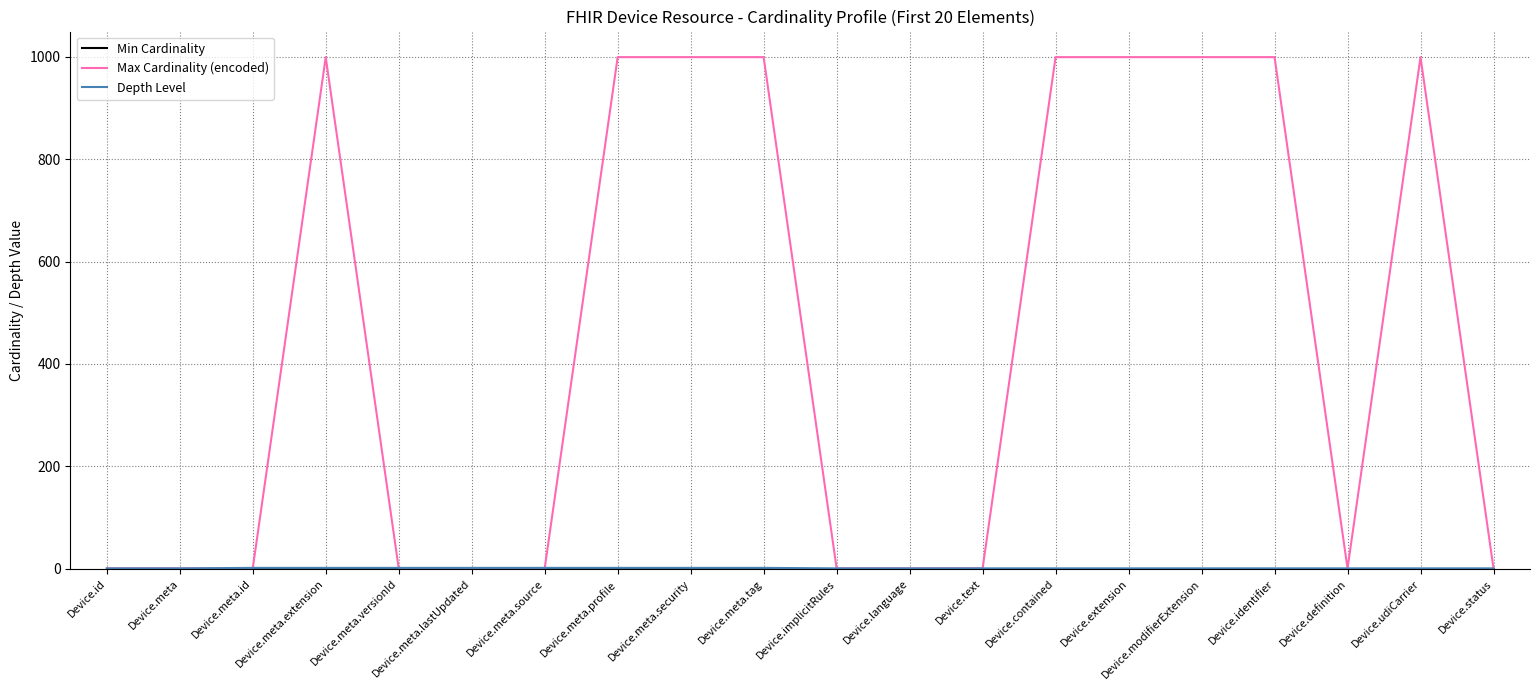

What is the greatest value displayed?

999